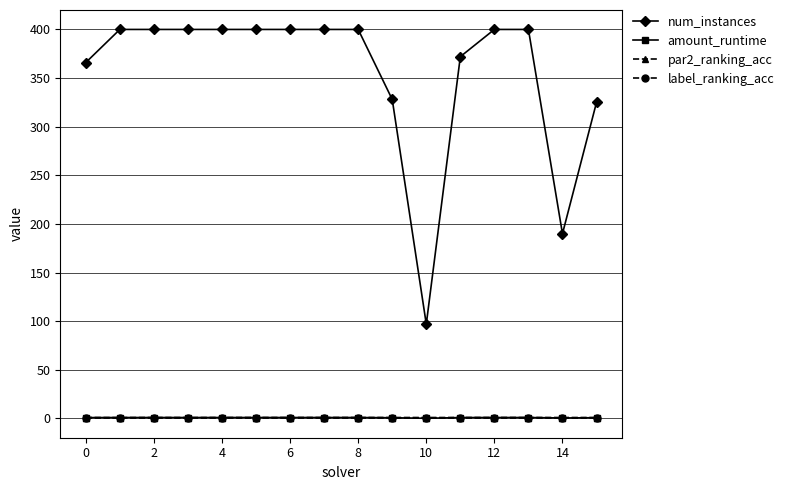

What is the maximum value for num_instances?

400.0